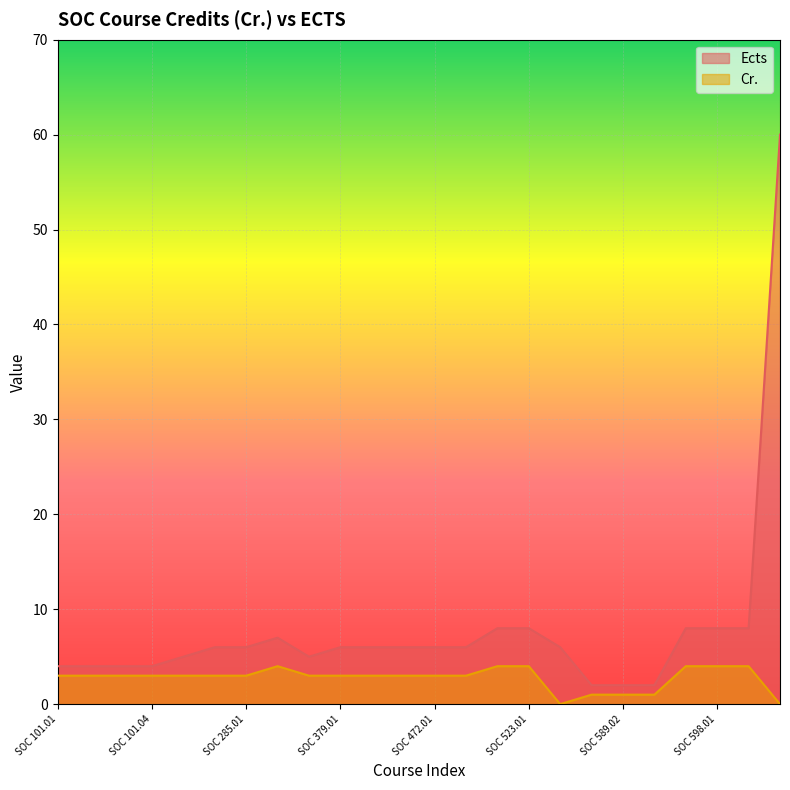

What is the sum of the Cr. values at SOC 303.01 and SOC 504.01?

8